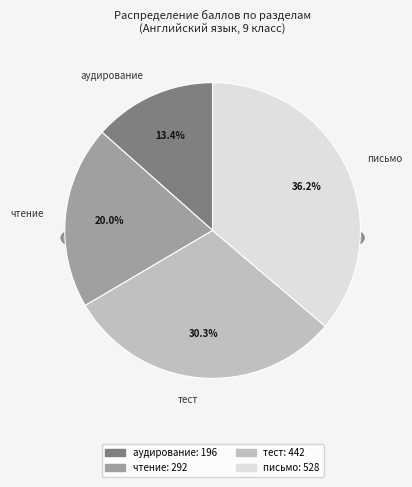

Does 25 represent more than half of the total?

No